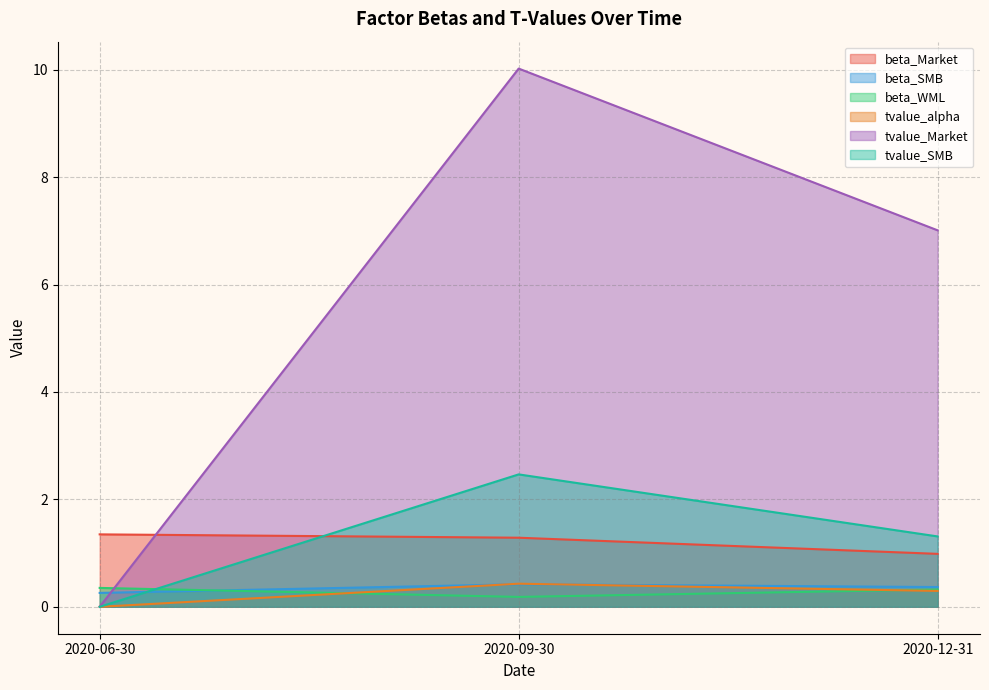

What are all the series names shown in the legend?

beta_Market, beta_SMB, beta_WML, tvalue_alpha, tvalue_Market, tvalue_SMB